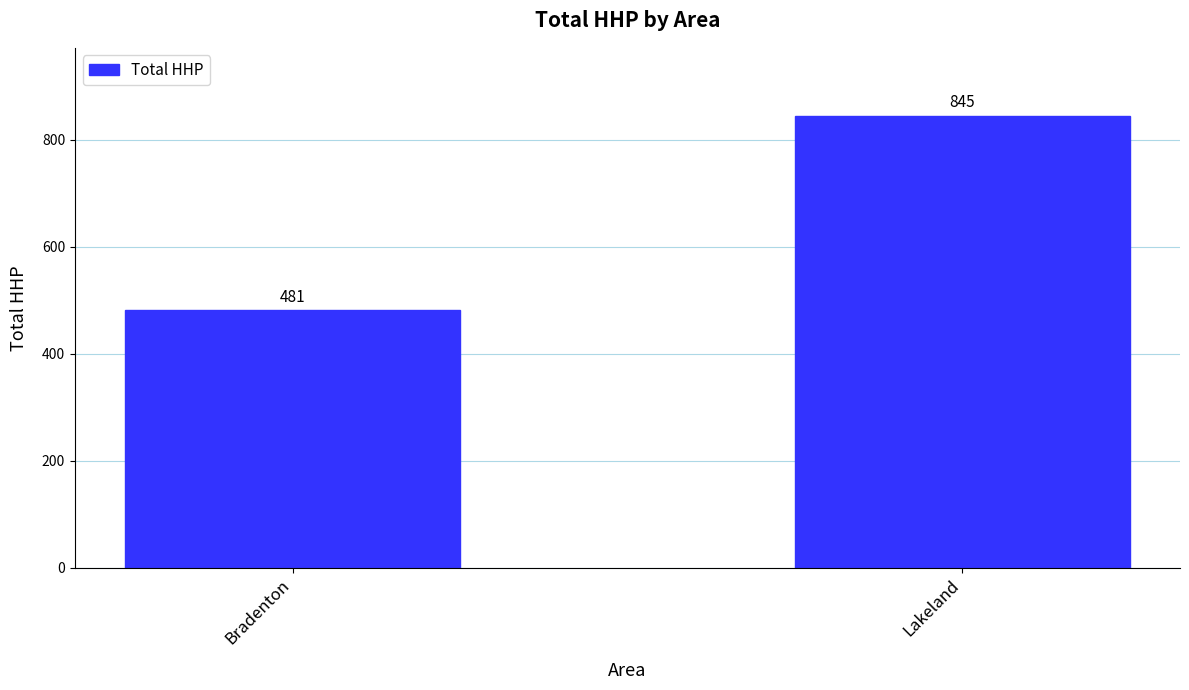

Reading left to right, extract all data points from this chart.

Bradenton=481	Lakeland=845